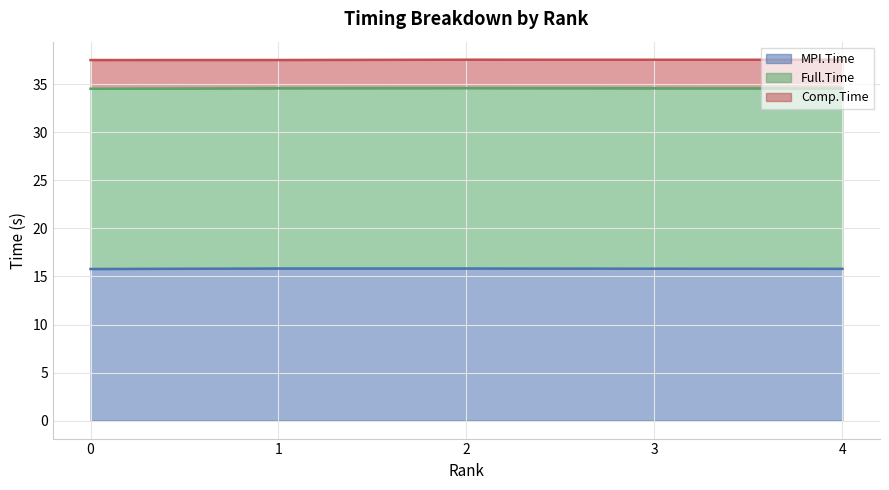

At how many categories does at least one series exceed 24?

5